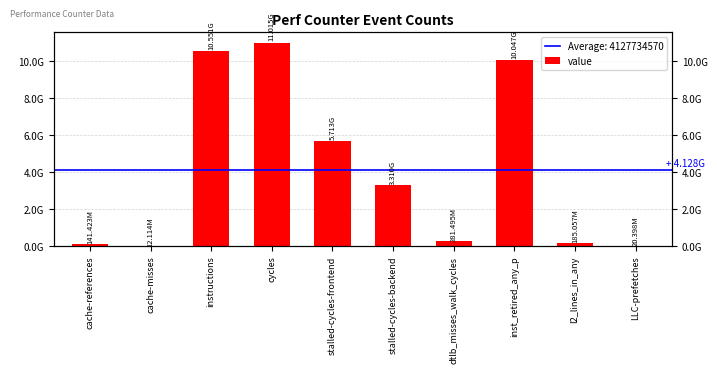

What is the smallest value displayed?

12114499